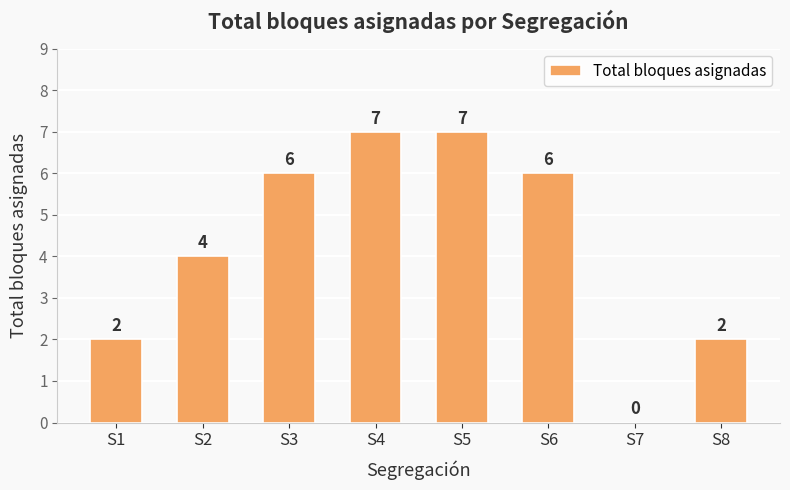

What is the greatest value displayed?

7